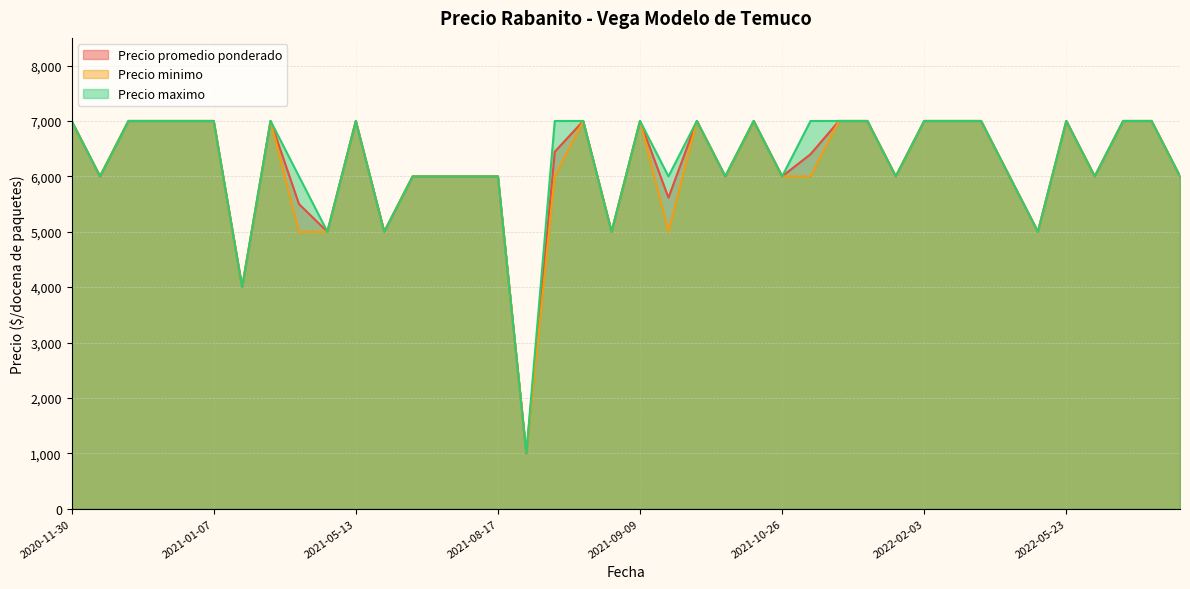

Which series has the largest total across all categories?

Precio maximo